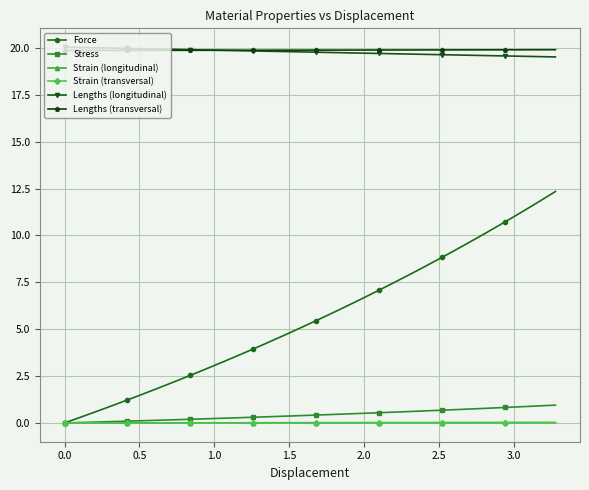

What is the value of the Lengths (transversal) point at the 16th from the left?

19.9